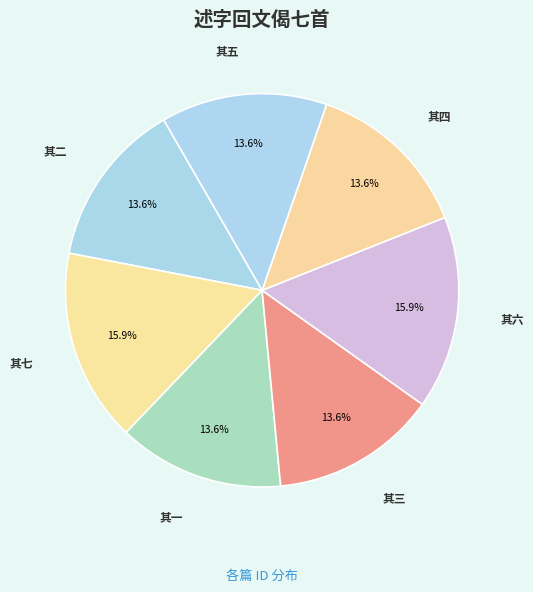

Rank the categories by value from lowest to highest.

述字回文偈七首 其二, 述字回文偈七首 其一, 述字回文偈七首 其三, 述字回文偈七首 其四, 述字回文偈七首 其五, 述字回文偈七首 其六, 述字回文偈七首 其七